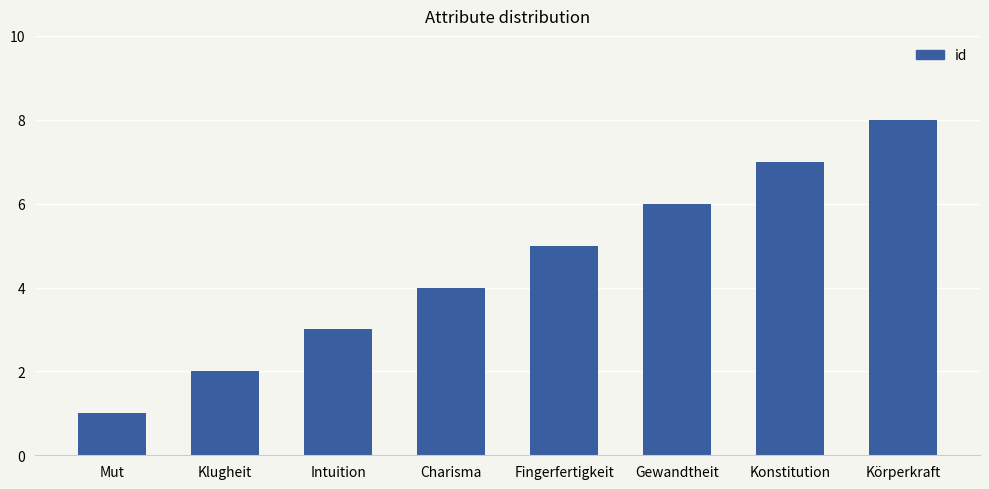

Which has a higher value, Gewandtheit or Charisma?

Gewandtheit